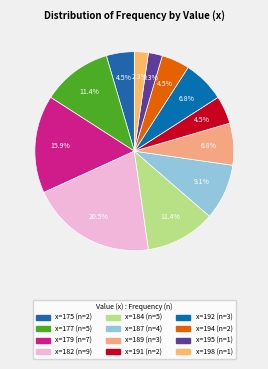

Count the number of slices in the pie.

12